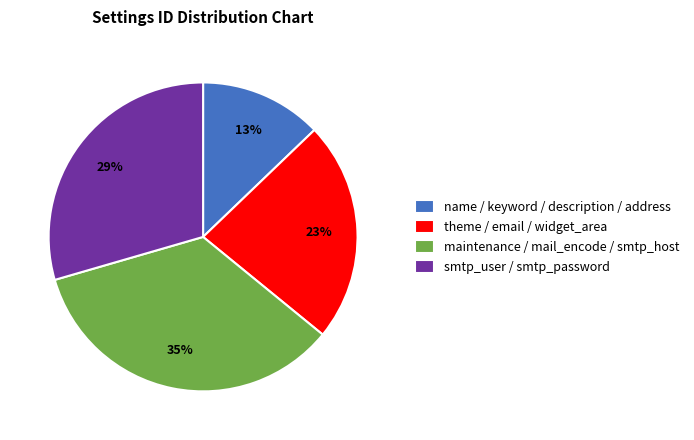

Is there a majority slice in this chart?

No